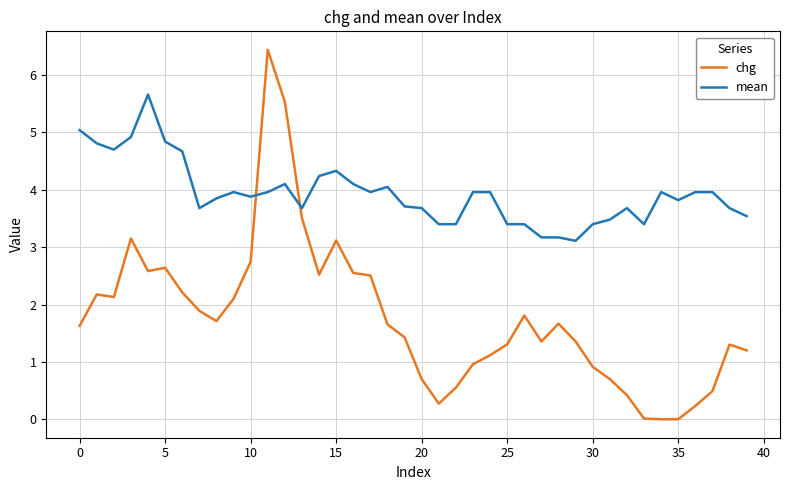

What is the difference between the maximum and minimum values in the chg series?

6.4